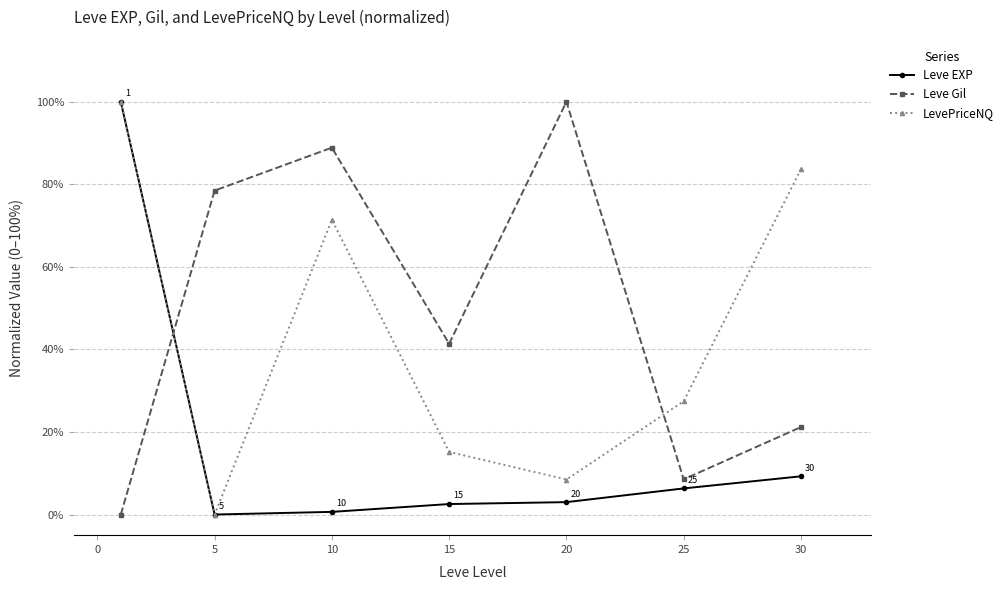

What are all the series names shown in the legend?

Leve EXP, Leve Gil, LevePriceNQ